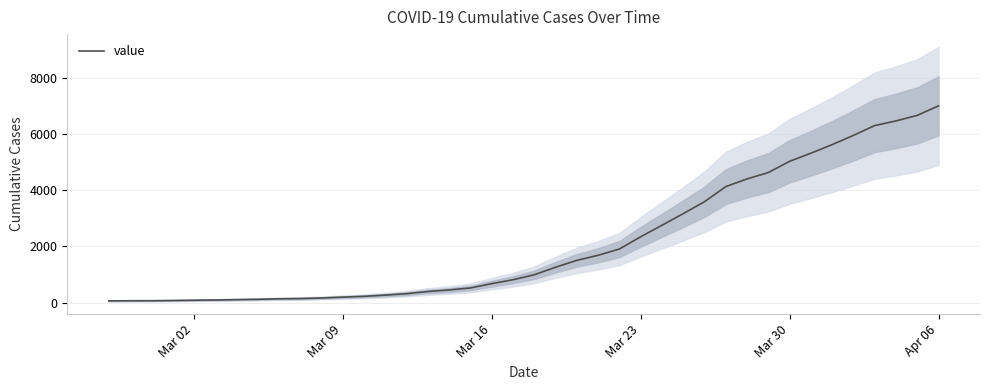

What is the highest value of the value series?

7004